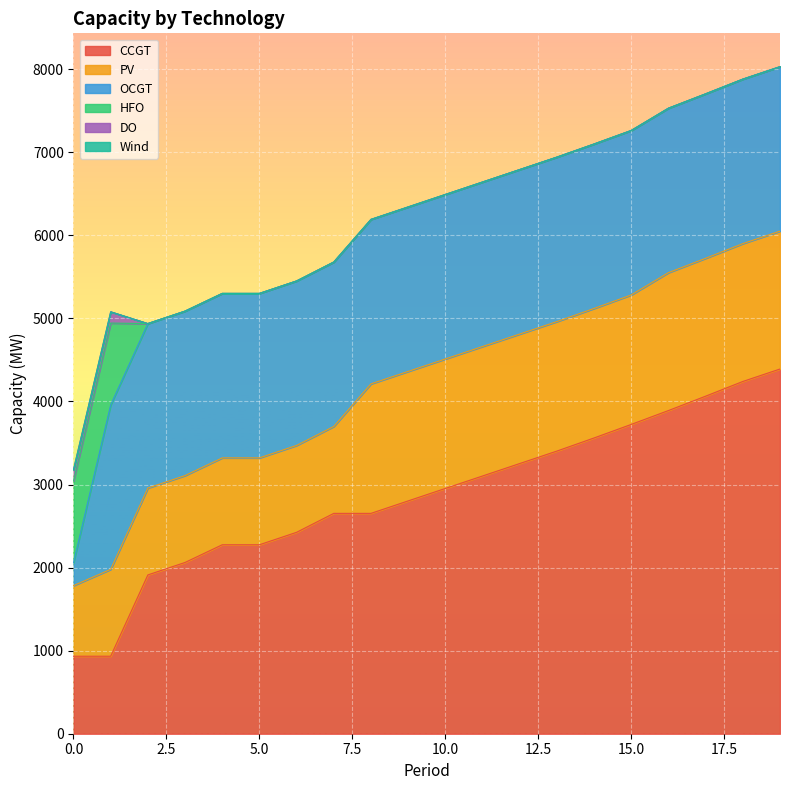

Which category has the highest value across all series?

19